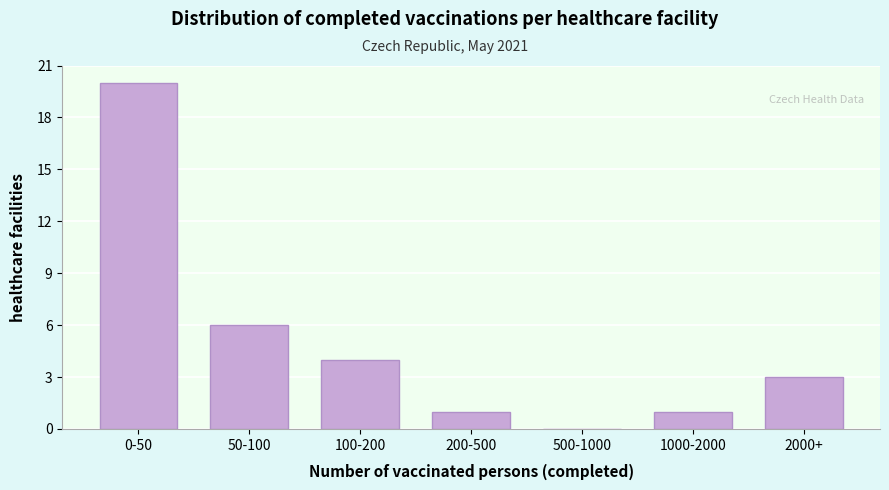

Reading right to left, transcribe all the data shown in this chart.

2000+=3	1000-2000=1	500-1000=0	200-500=1	100-200=4	50-100=6	0-50=20